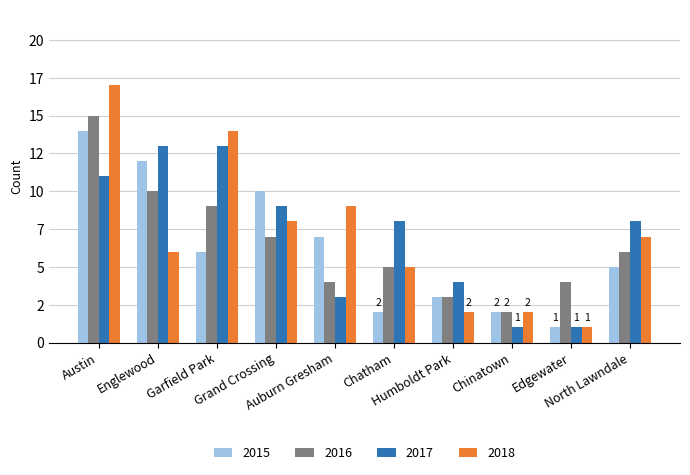

What is the label of the 9th bar from the right?

Englewood